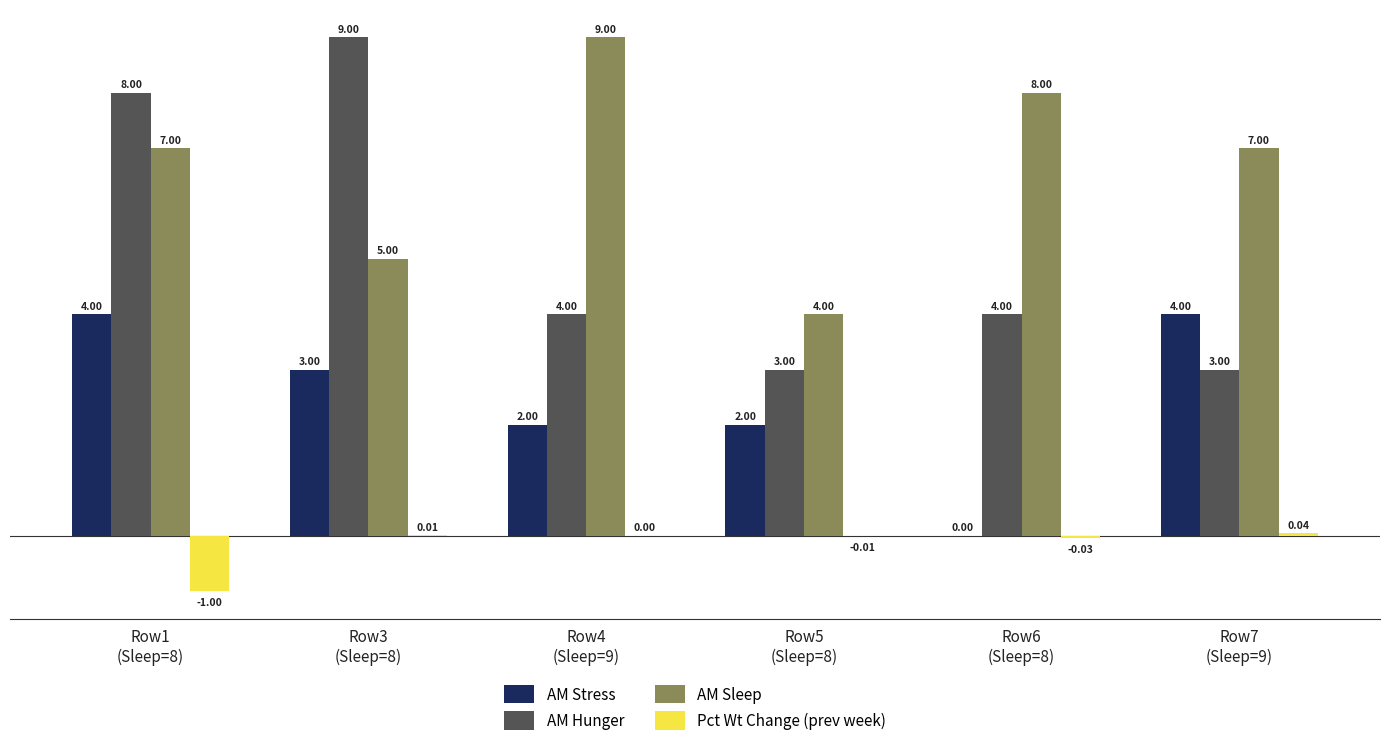

What is the sum of all AM Hunger values?

31.0